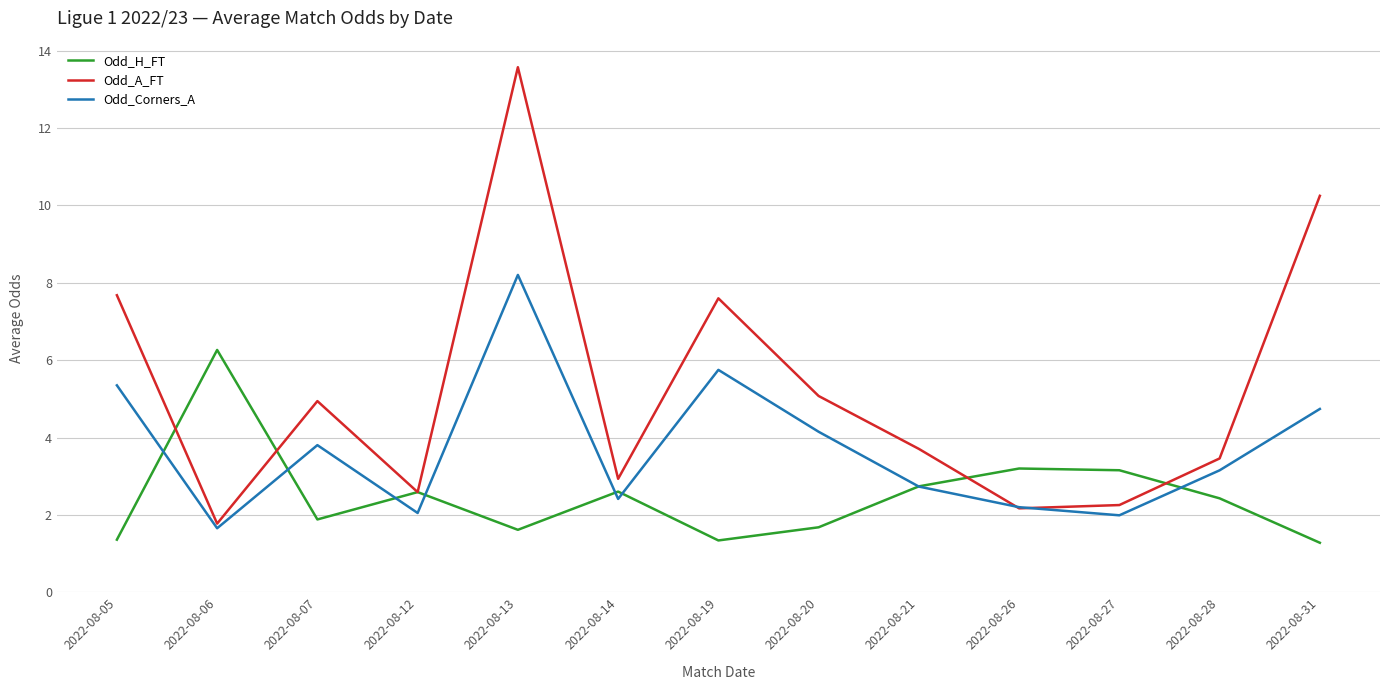

What are all the series names shown in the legend?

Odd_H_FT, Odd_A_FT, Odd_Corners_A